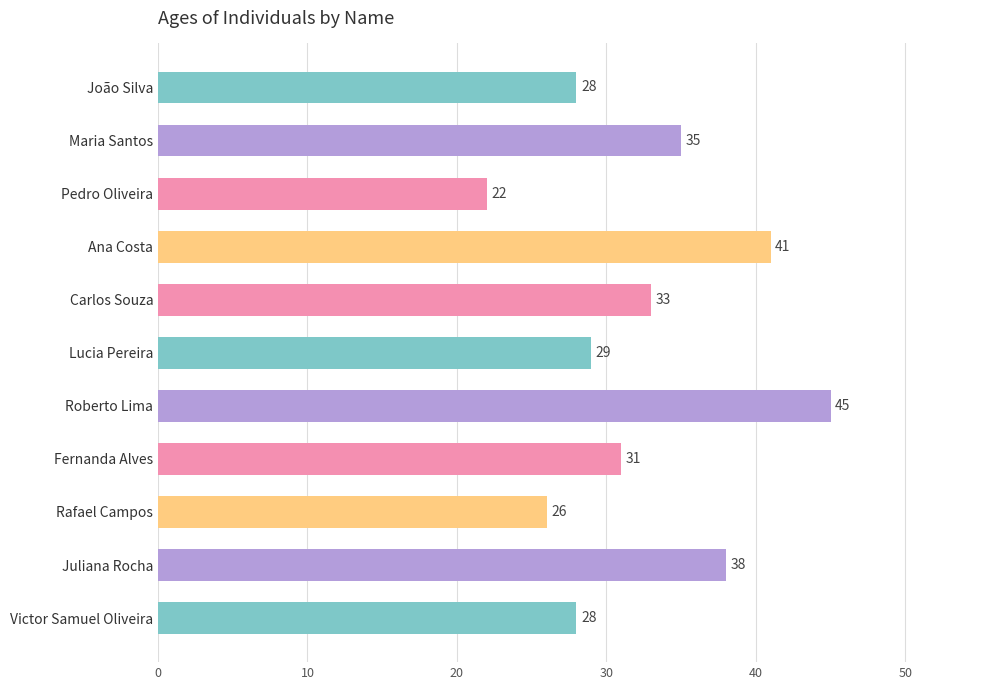

What is the greatest value displayed?

45